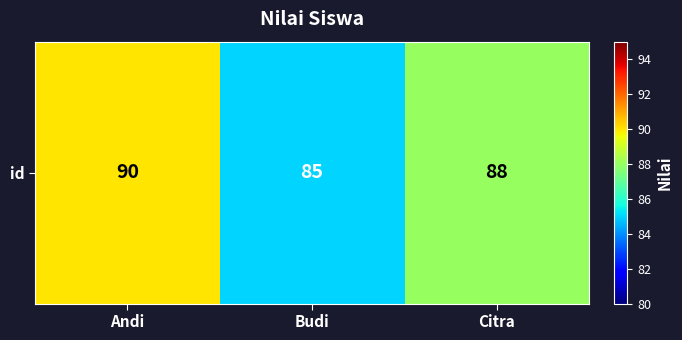

What is the difference between the second highest and minimum values?

3